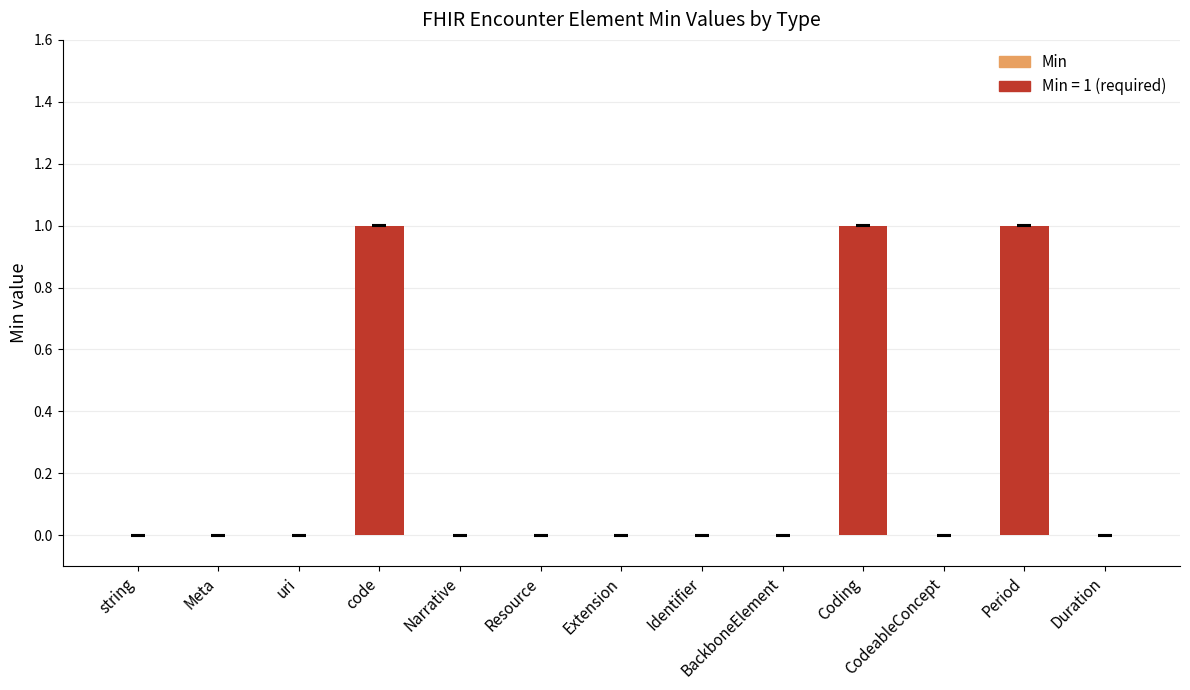

Between code and uri, which is larger?

code